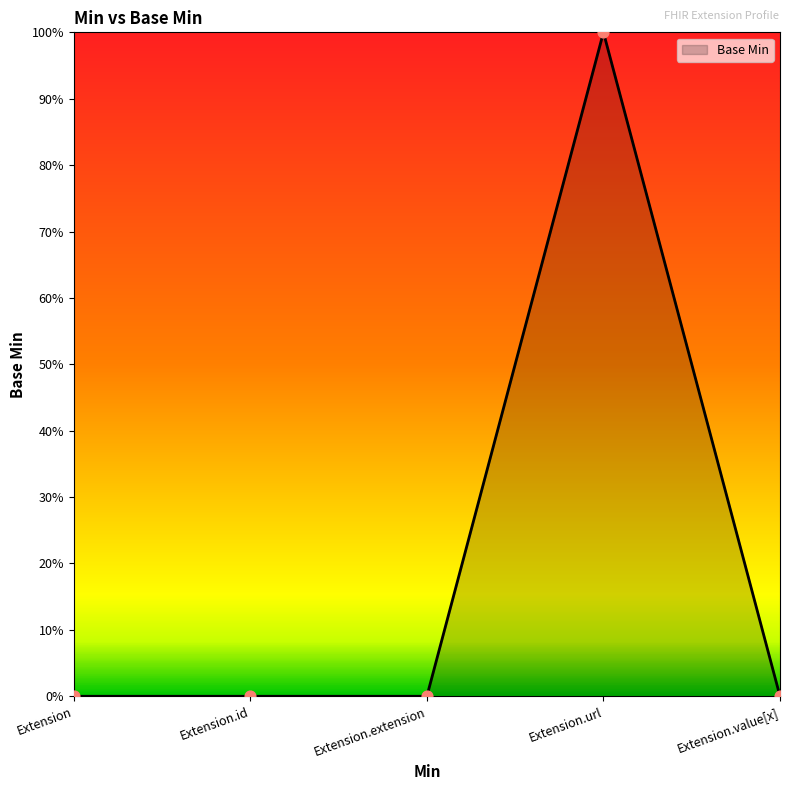

Is this an area chart (filled region under the line)?

Yes